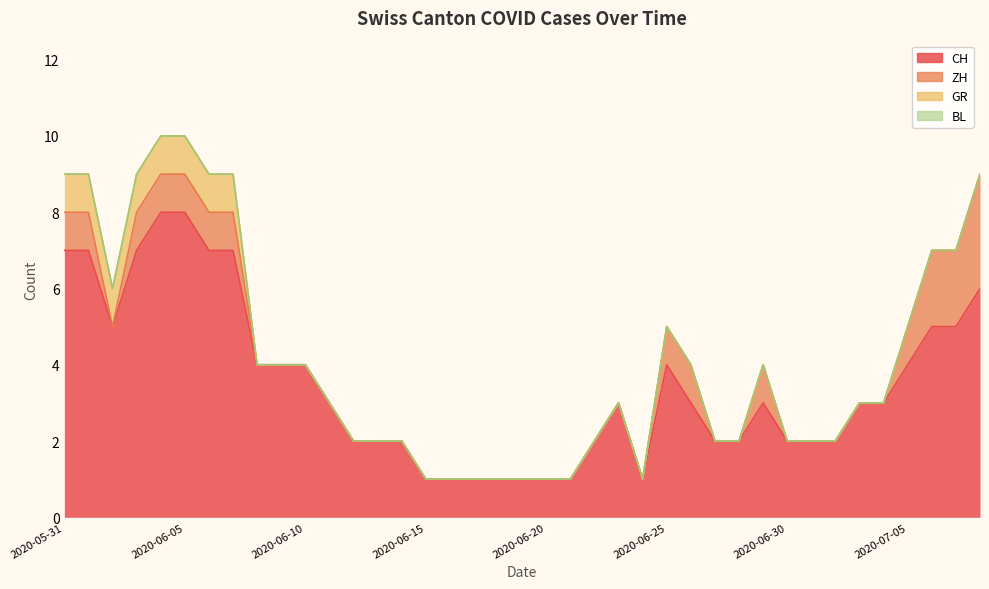

How many values in GR are above zero?

8